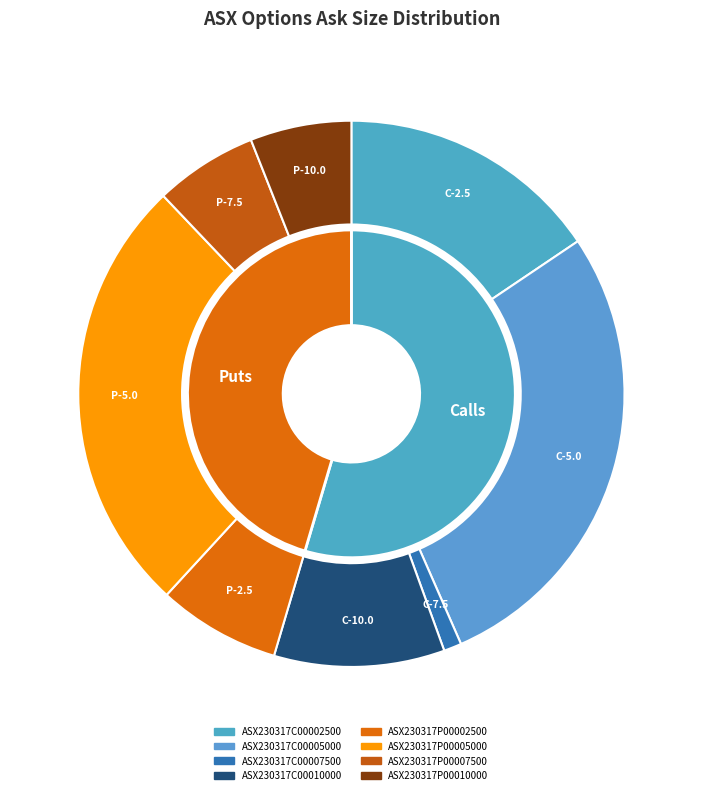

Do ASX230317P00002500 and ASX230317C00010000 together represent more than half of the pie?

No